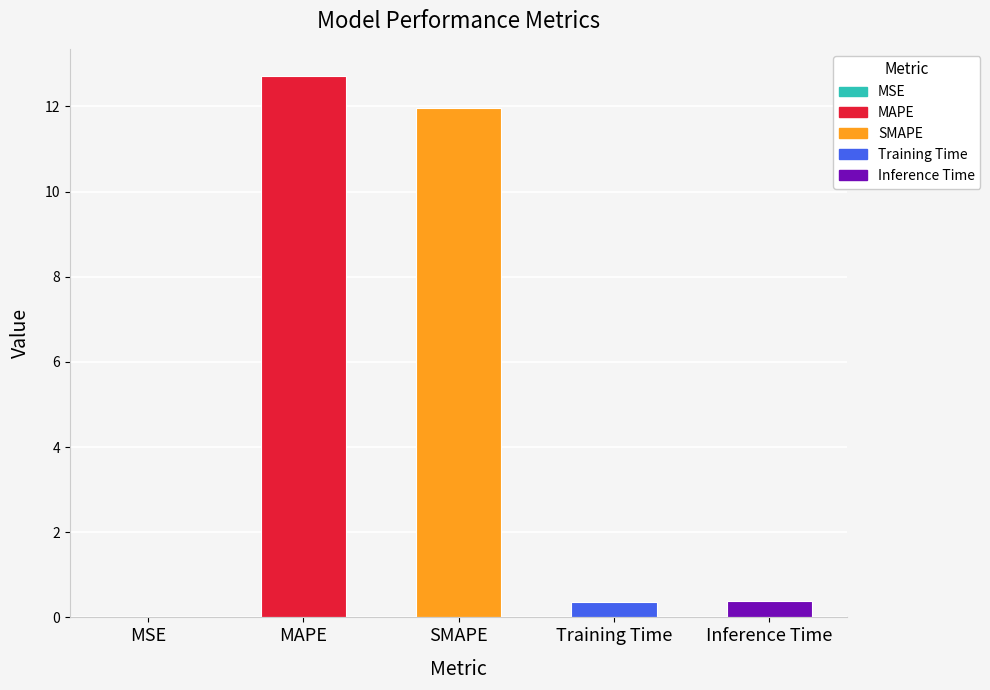

What is the label of the 4th bar from the left?

Training Time